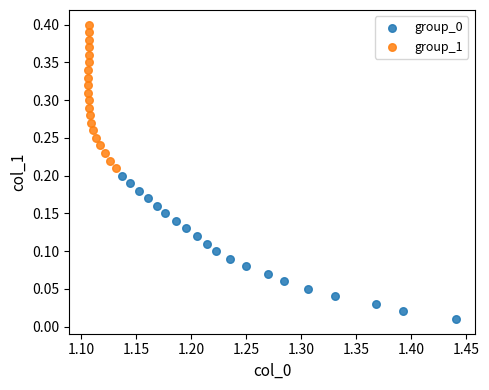

Which series contains the highest Y value?

group_1